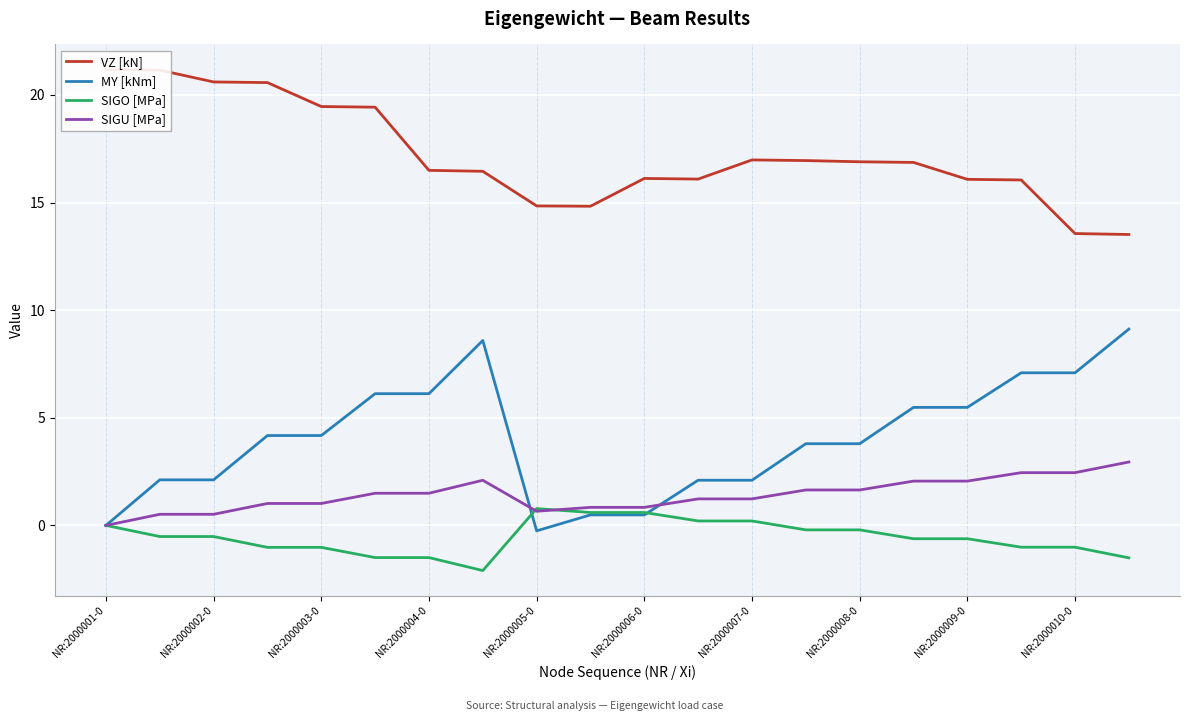

How many values in SIGO [MPa] are above zero?

5